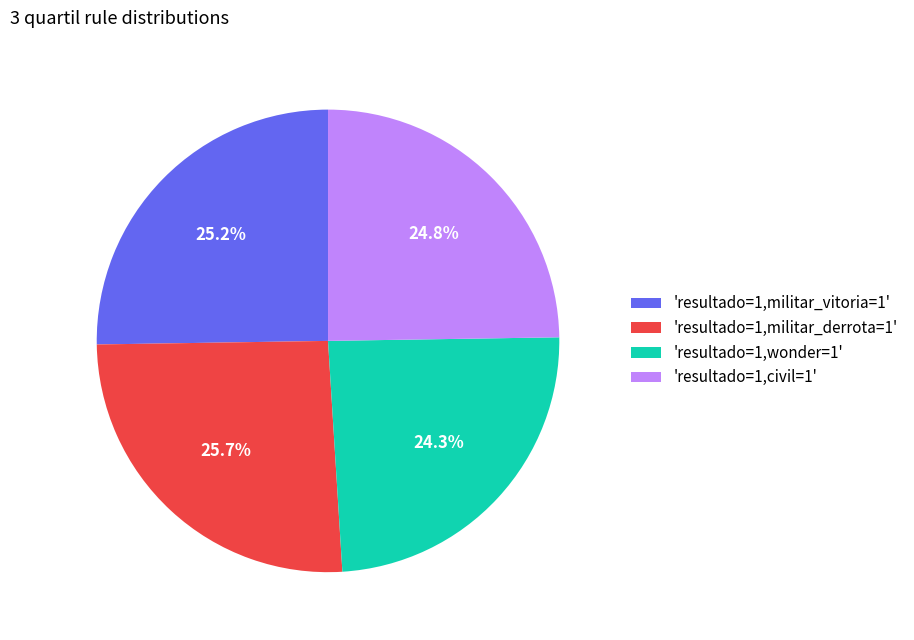

Is there any slice that represents more than half of the pie?

No